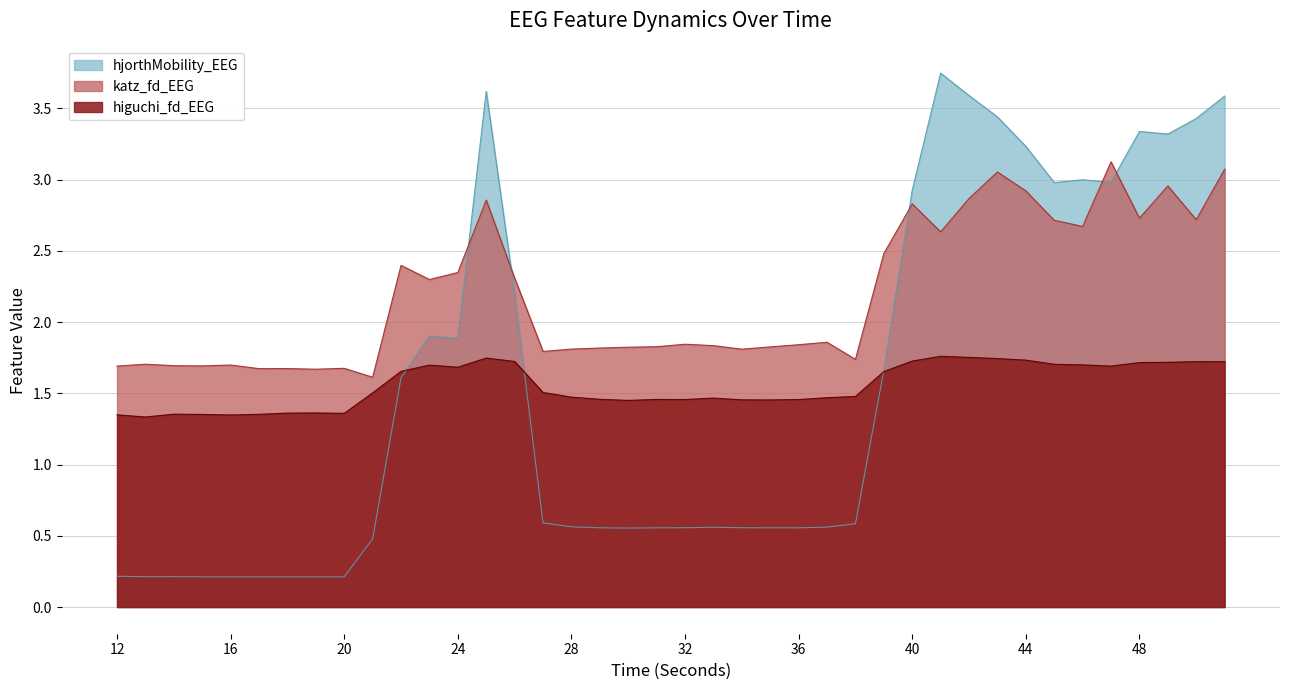

List the labels in order of katz_fd_EEG value, smallest first.

21, 19, 17, 18, 20, 12, 15, 14, 16, 13, 38, 27, 34, 28, 29, 30, 35, 31, 33, 36, 32, 37, 23, 26, 24, 22, 39, 41, 46, 45, 50, 48, 40, 25, 42, 44, 49, 43, 51, 47